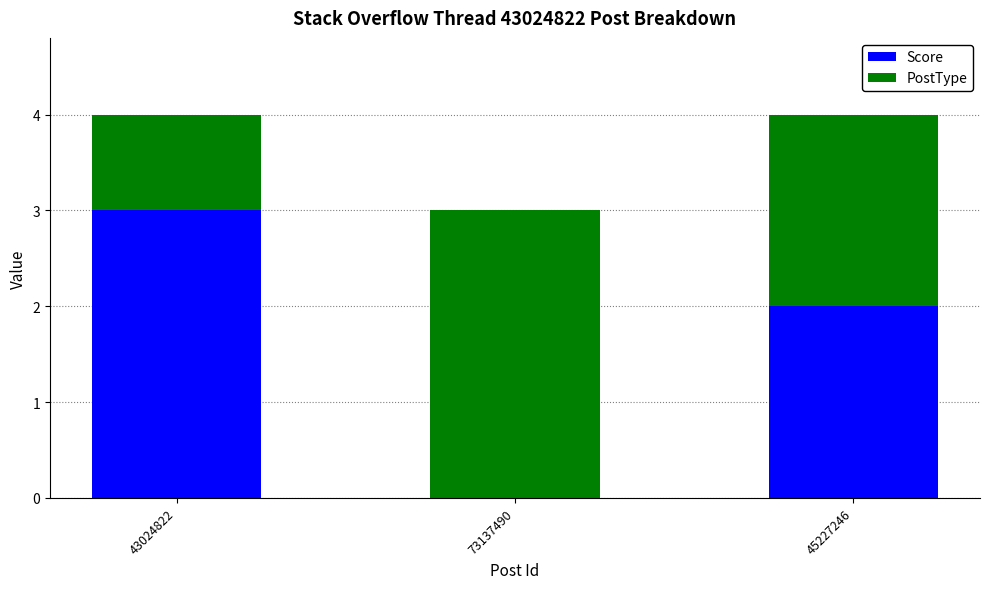

What is the total value across all series at 43024822?

4